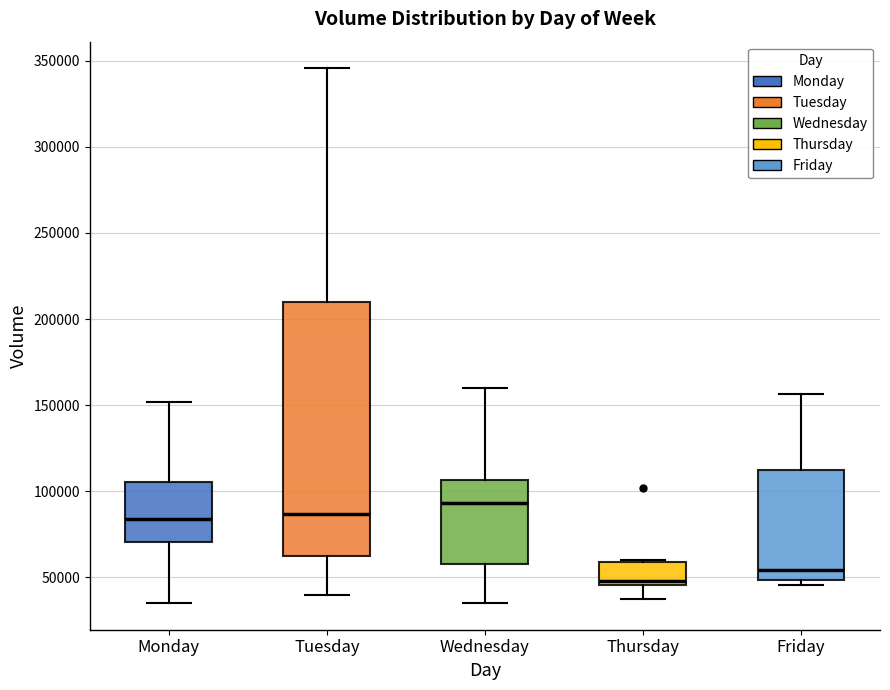

Which box has the lowest median line?

Thursday